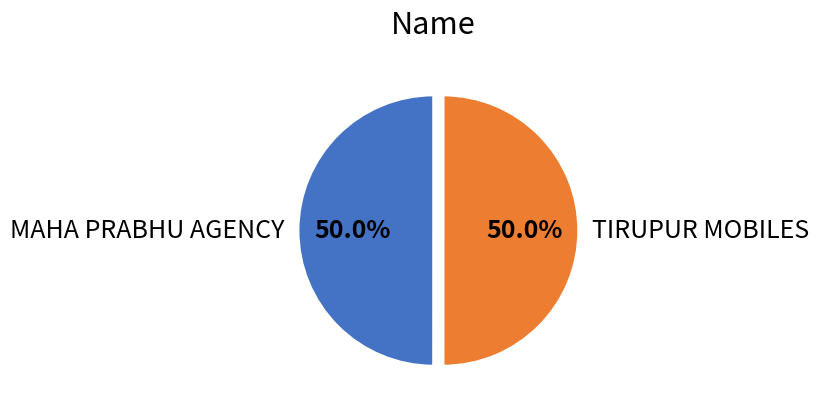

The TIRUPUR MOBILES slice represents 65% of the pie. True or false?

False